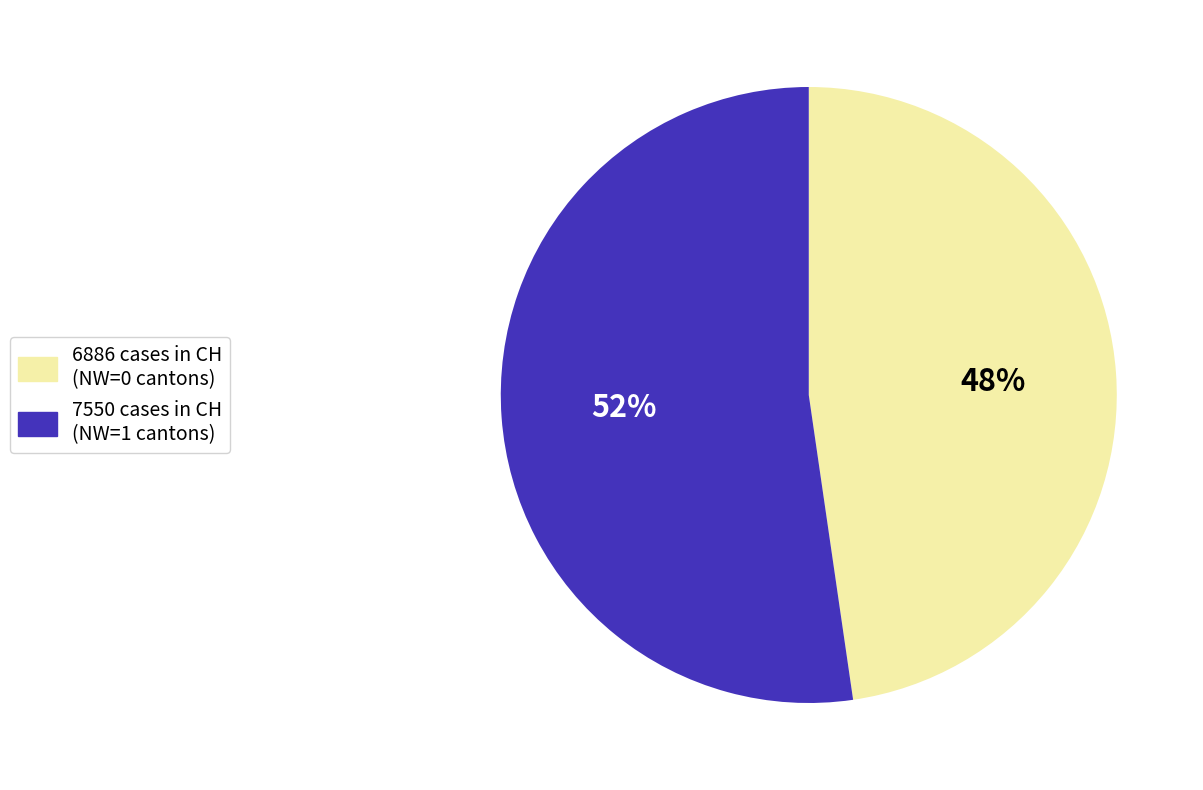

To the nearest percent, what portion does 6886 cases in CH (NW=0 cantons) represent?

48%